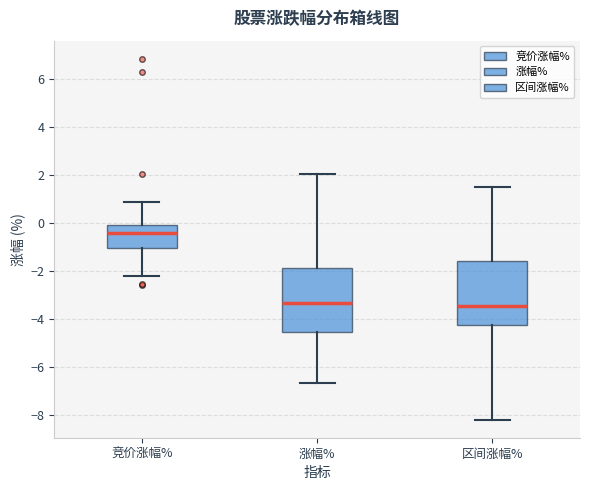

Reading left to right, read every box against the y-axis: the position of its median line, the range the box covers, and the ends of its whiskers. The values are not printed on the chart, so give them approximately, as read against the axis.

竞价涨幅%: median -0.4, box -1.0 to 0.0, whiskers -2.2 to 0.8
涨幅%: median -3.4, box -4.6 to -1.8, whiskers -6.6 to 2.0
区间涨幅%: median -3.4, box -4.2 to -1.6, whiskers -8.2 to 1.4